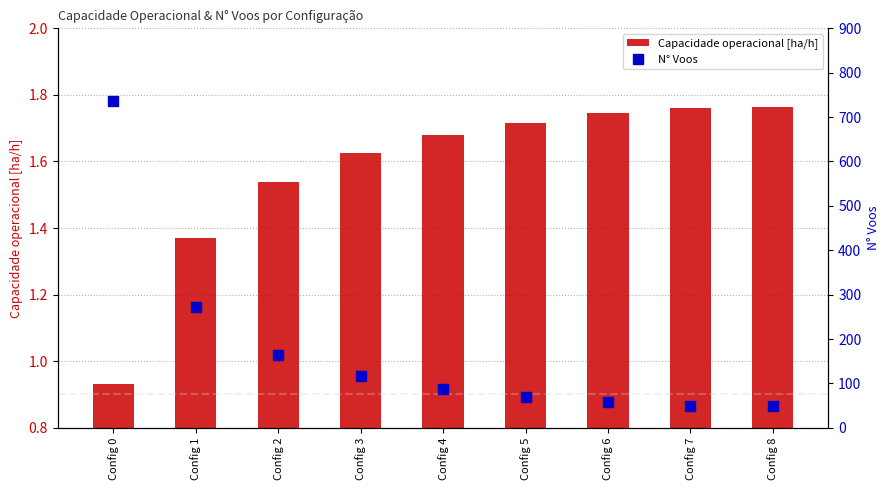

Where does the Capacidade operacional [ha/h] series first go above 1?

Config 1